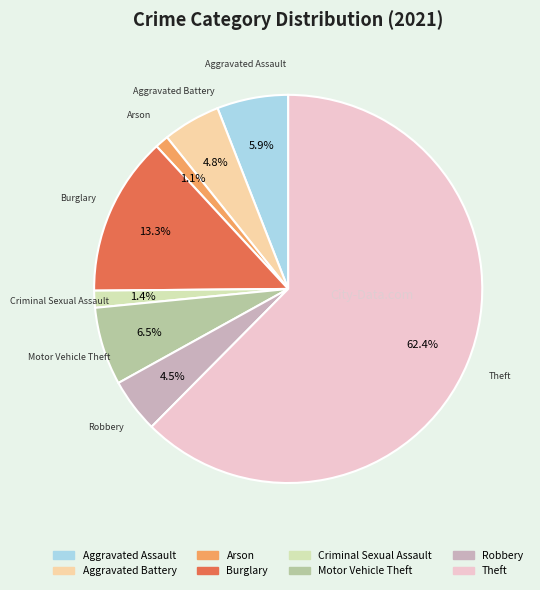

To the nearest percent, what is the difference between the Motor Vehicle Theft and Arson slice percentages?

5%